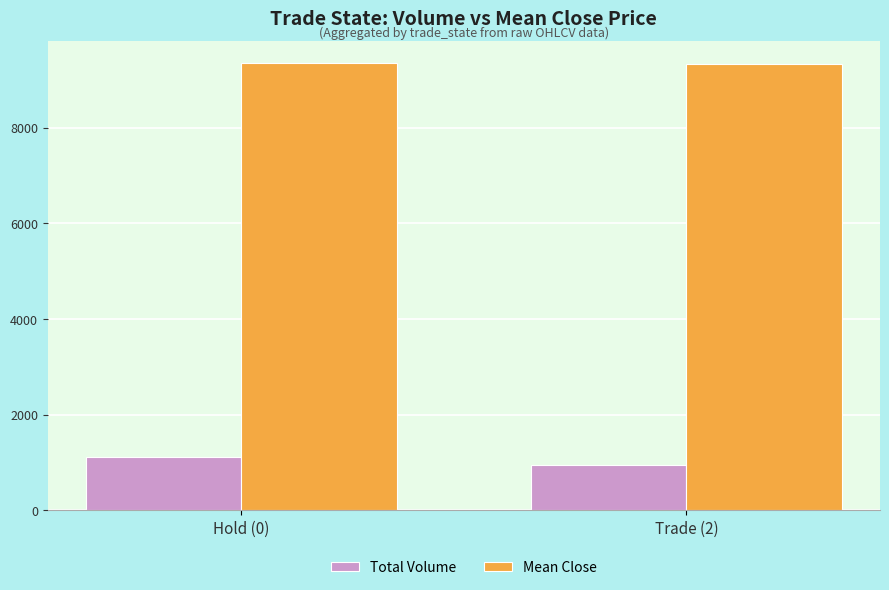

What is the lowest value of the Mean Close series?

9337.3